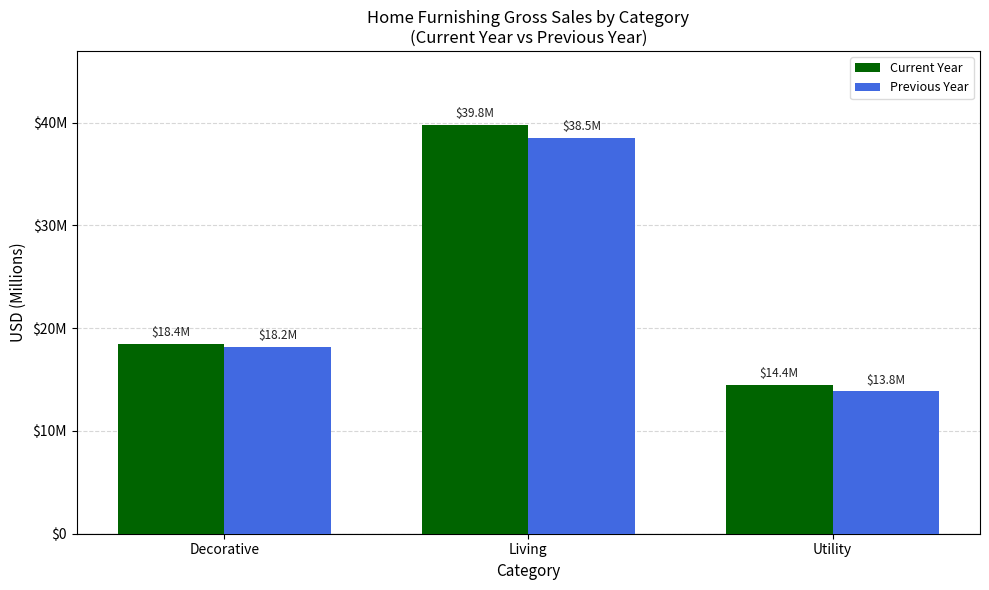

Which series has the largest total across all categories?

Current Year